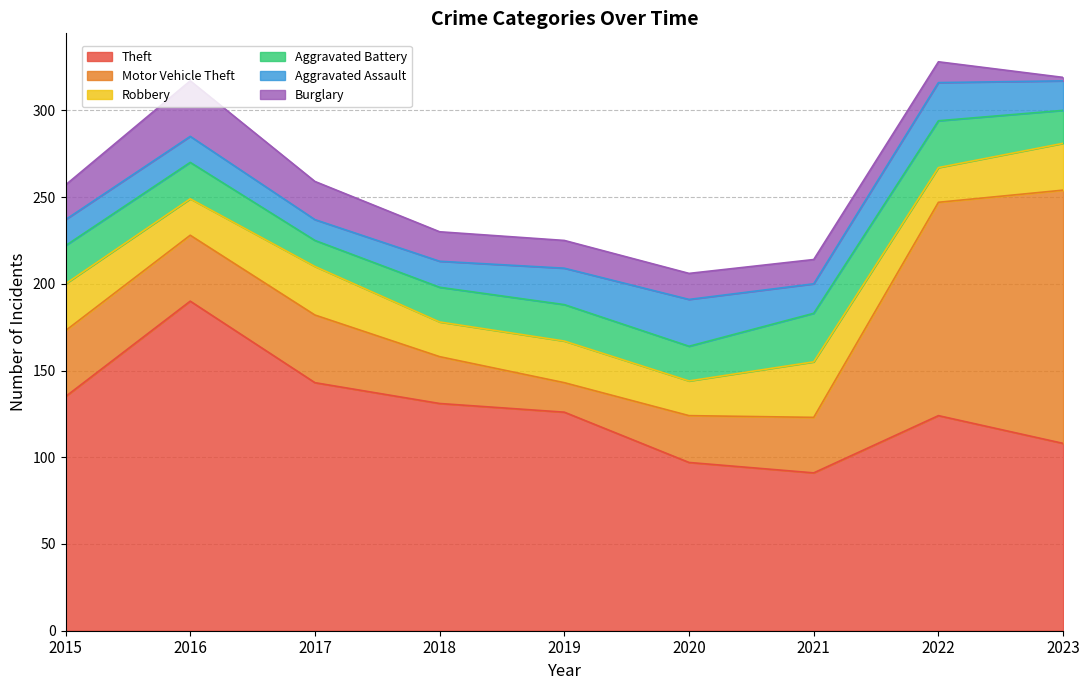

How many times do Motor Vehicle Theft and Aggravated Battery cross each other?

2